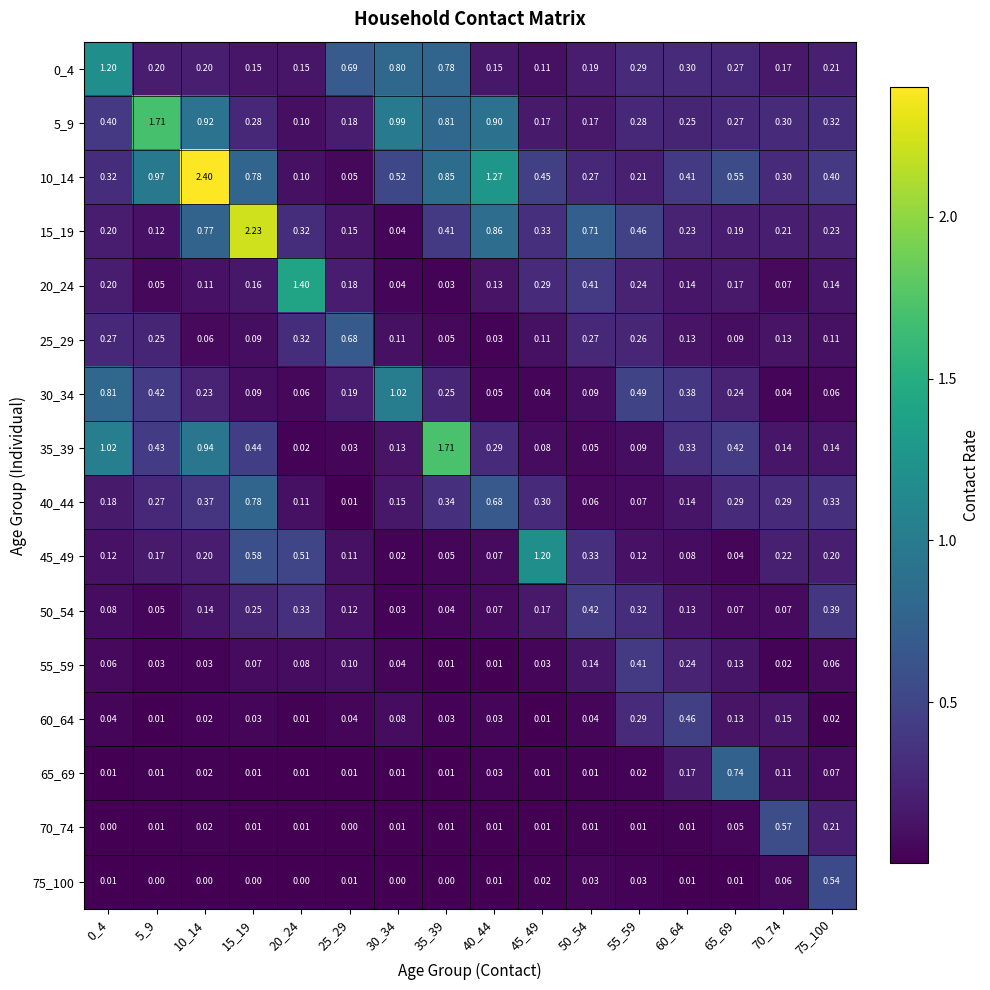

Is the value of 20_24 at 45_49 greater than the value of 15_19 at 5_9?

Yes